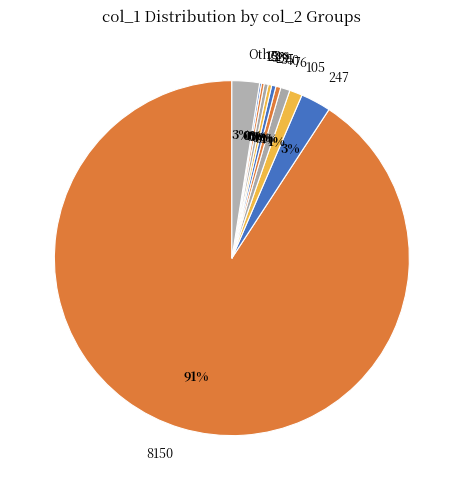

To the nearest percent, what is the average slice percentage?

9%